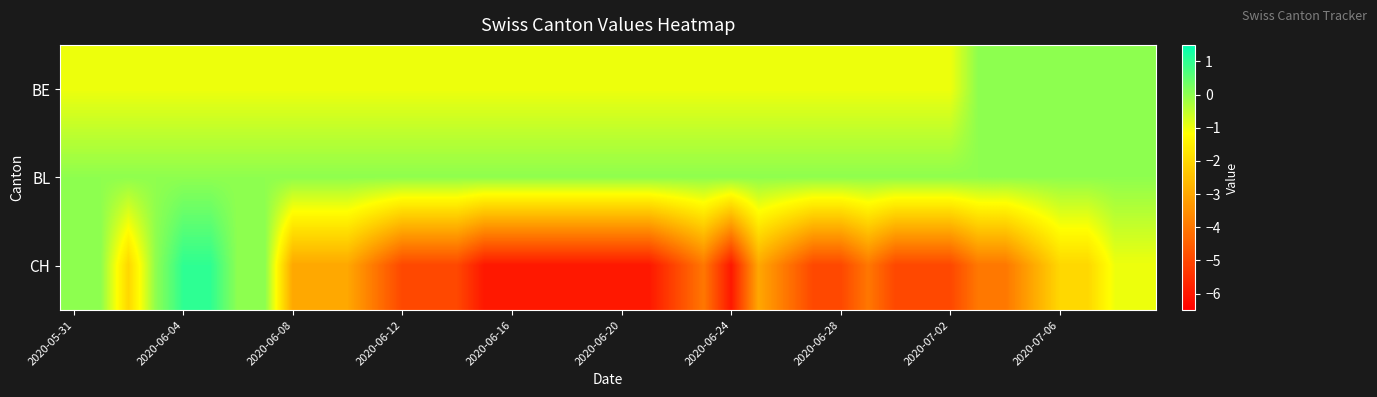

Reading left to right, extract all data points from this chart.

BE: -1	-1	-1	-1	-1	-1	-1	-1	-1	-1	-1	-1	-1	-1	-1	-1	-1	-1	-1	-1	-1	-1	-1	-1	-1	-1	-1	-1	-1	-1	-1	-1	-1	0	0	0	0	0	0	0
BL: 0	0	0	0	0	0	0	0	0	0	0	0	0	0	0	0	0	0	0	0	0	0	0	0	0	0	0	0	0	0	0	0	0	0	0	0	0	0	0	0
CH: 0	0	-2	0	1	1	0	0	-3	-3	-3	-4	-5	-5	-5	-6	-6	-6	-6	-6	-6	-6	-5	-4	-6	-3	-4	-5	-5	-4	-5	-5	-5	-4	-4	-3	-2	-2	-1	-1